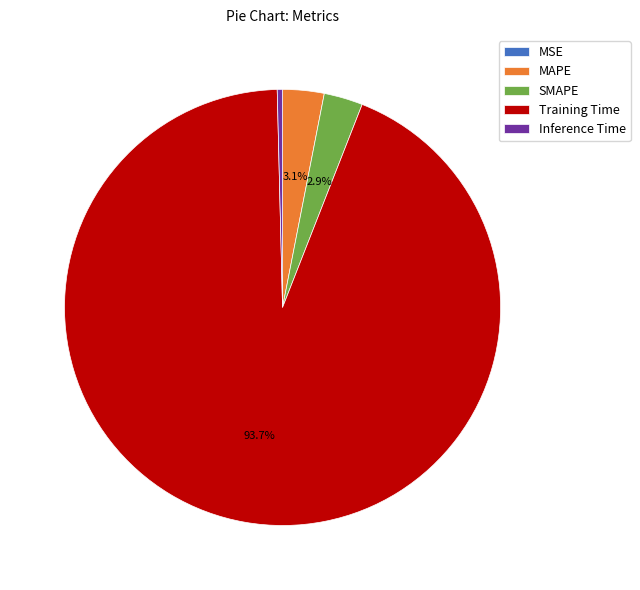

True or false: MAPE accounts for 3% of the total.

True